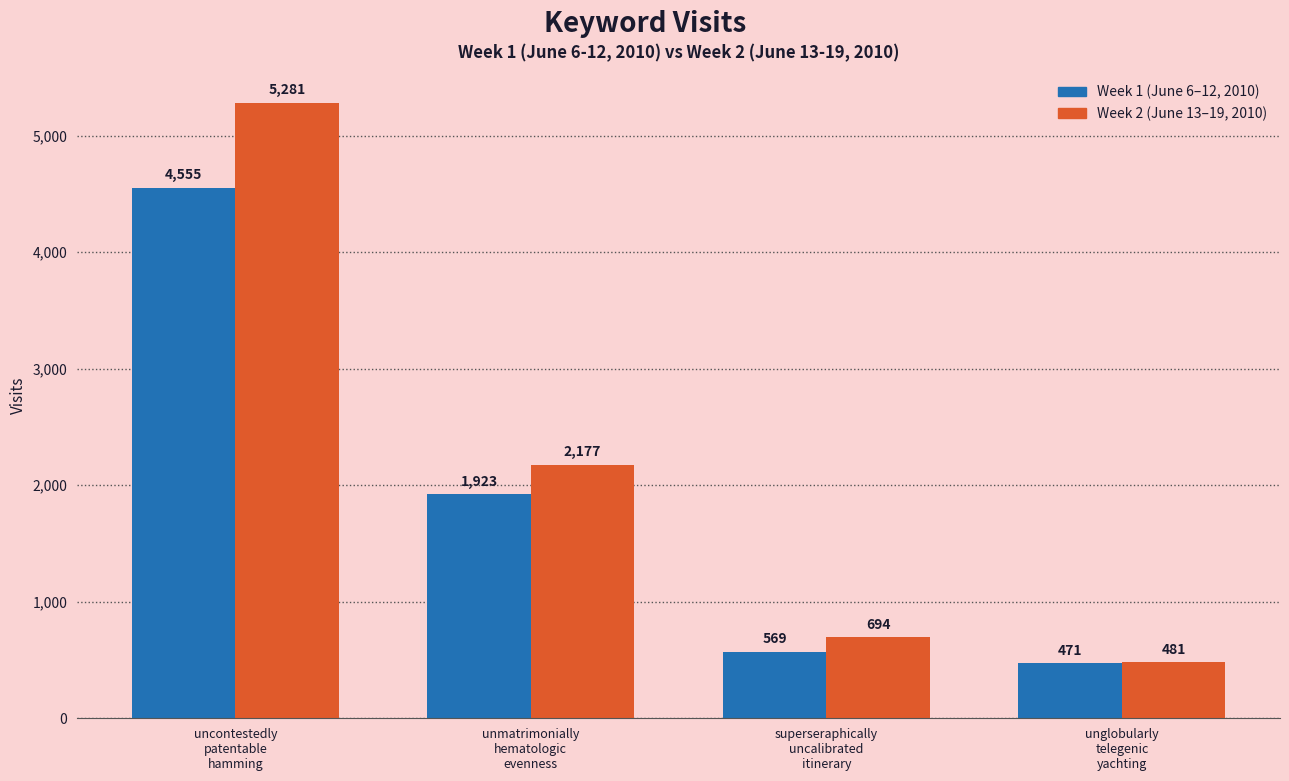

What is the minimum value shown in the chart?

471